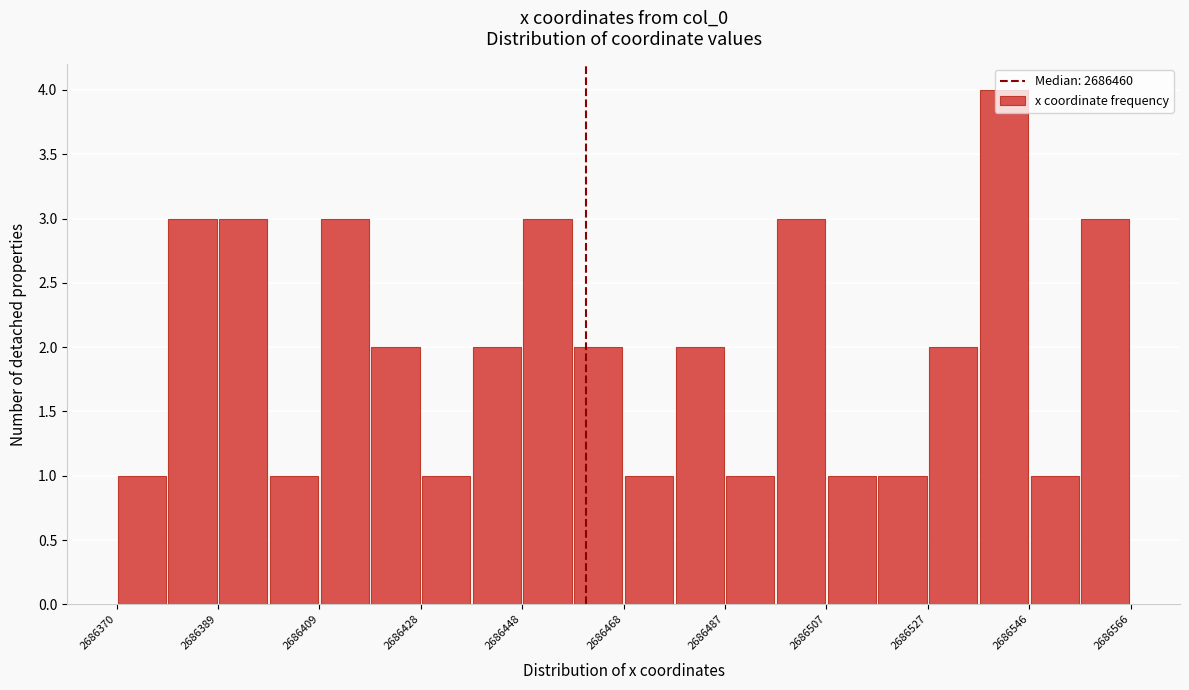

How tall is the bar that spans 2686458 to 2686468 on the x-axis? Neither the bar edges nor the heights are printed on the chart, so give them approximately, as read against the axes.

2